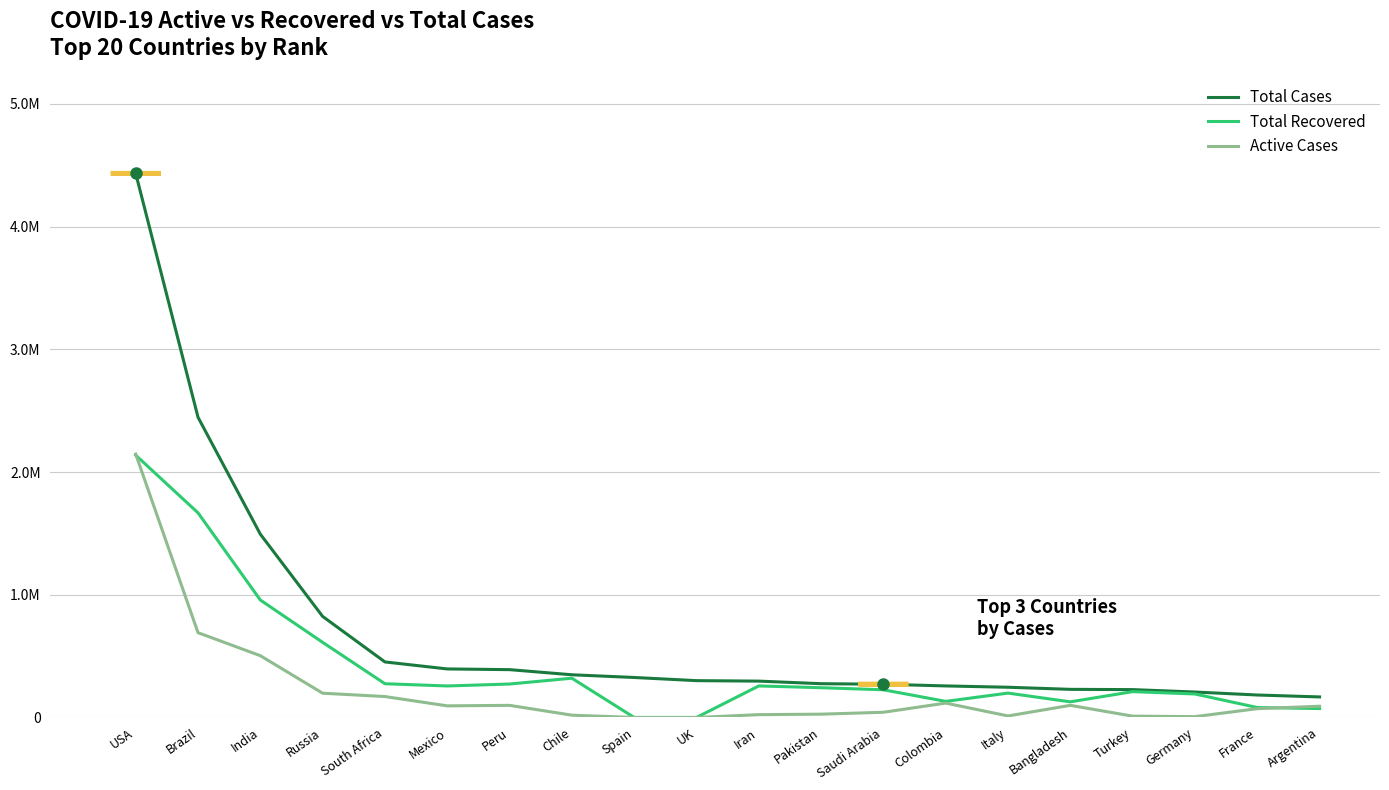

What are all the series names shown in the legend?

Total Cases, Total Recovered, Active Cases